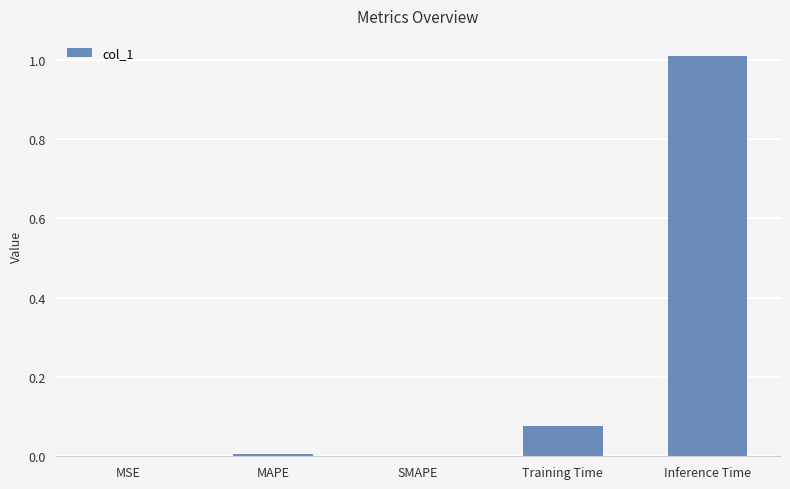

What is the sum of all values?

1.1